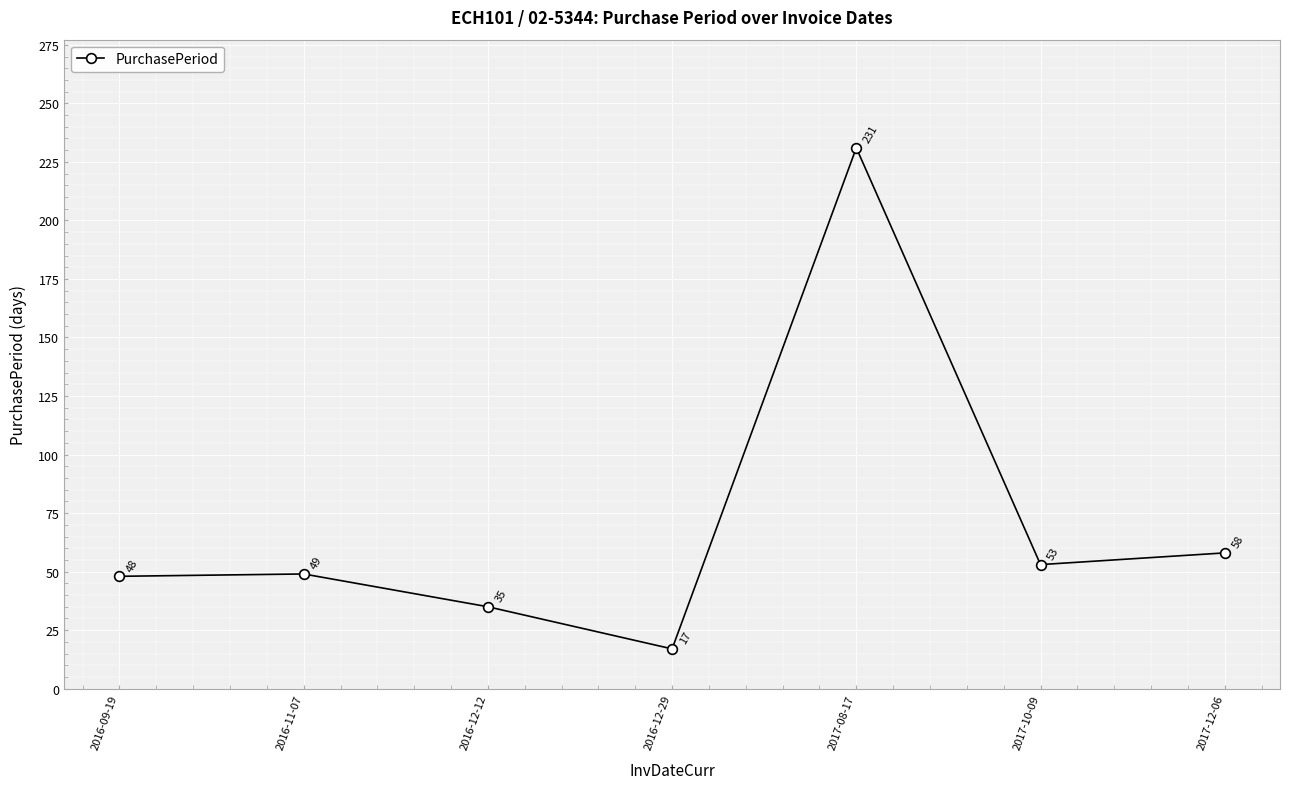

The value at 2017-12-06 is 58. True or false?

True